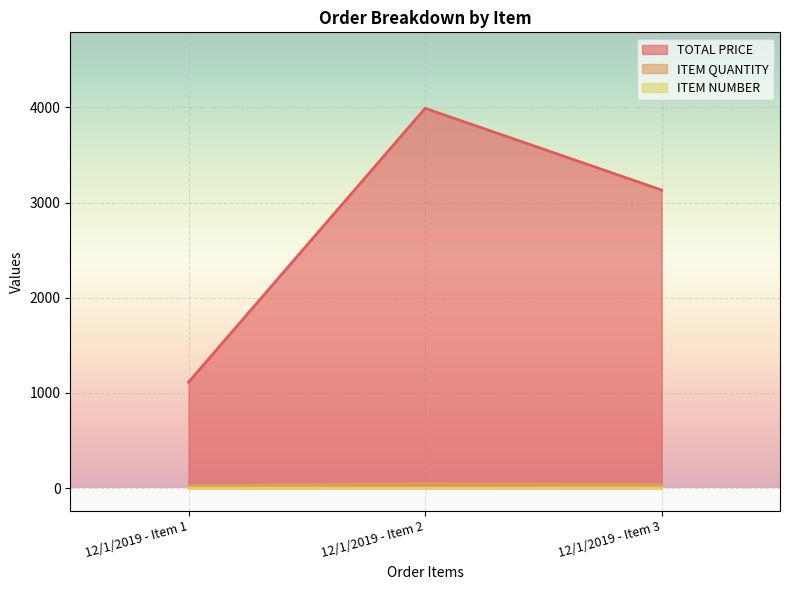

How many values in the TOTAL PRICE series exceed 3131?

2